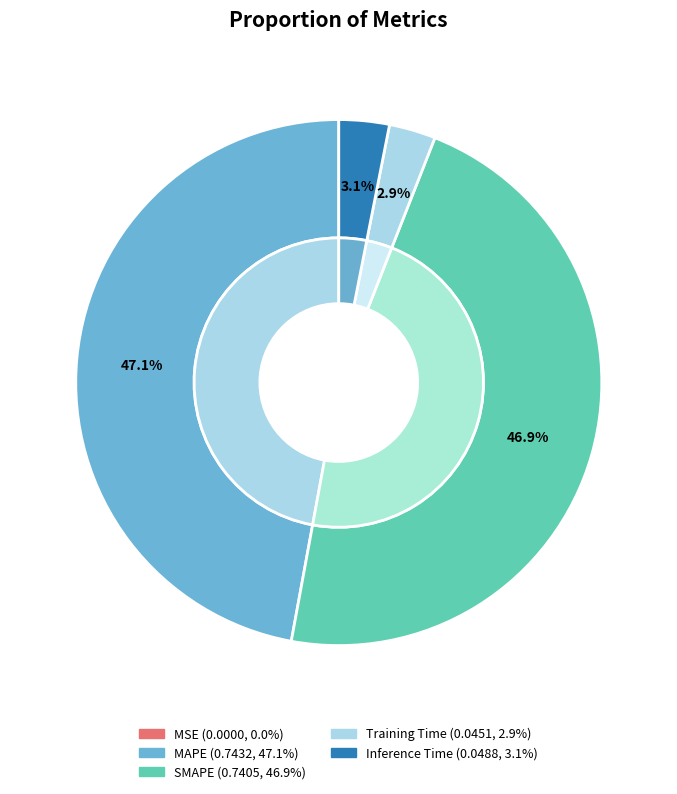

To the nearest percent, what is the combined percentage of Inference Time and Training Time?

6%